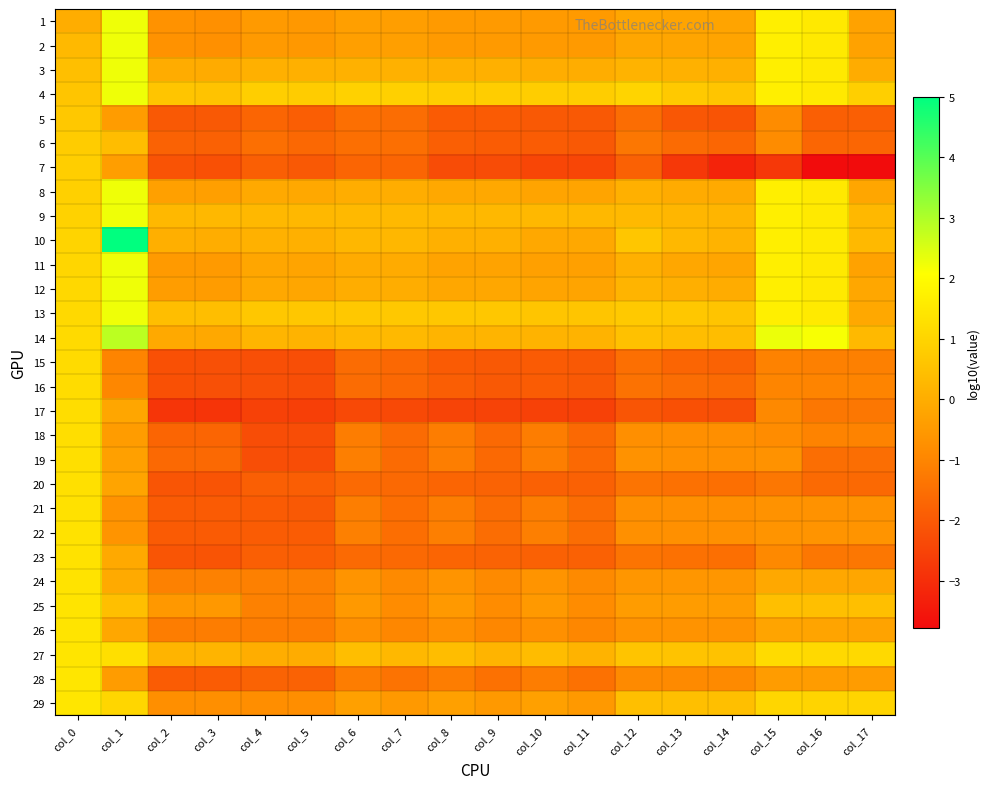

What is the difference between the highest and lowest values at col_17?

4.9